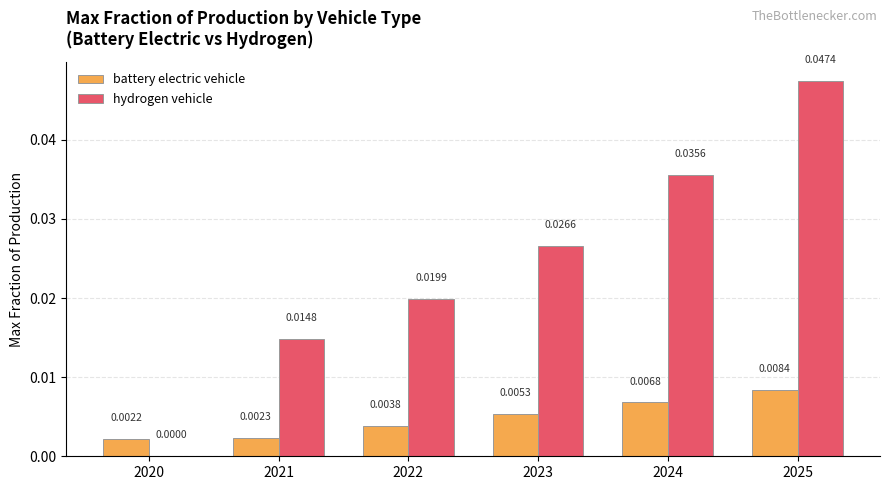

Does the chart contain stacked bars?

No